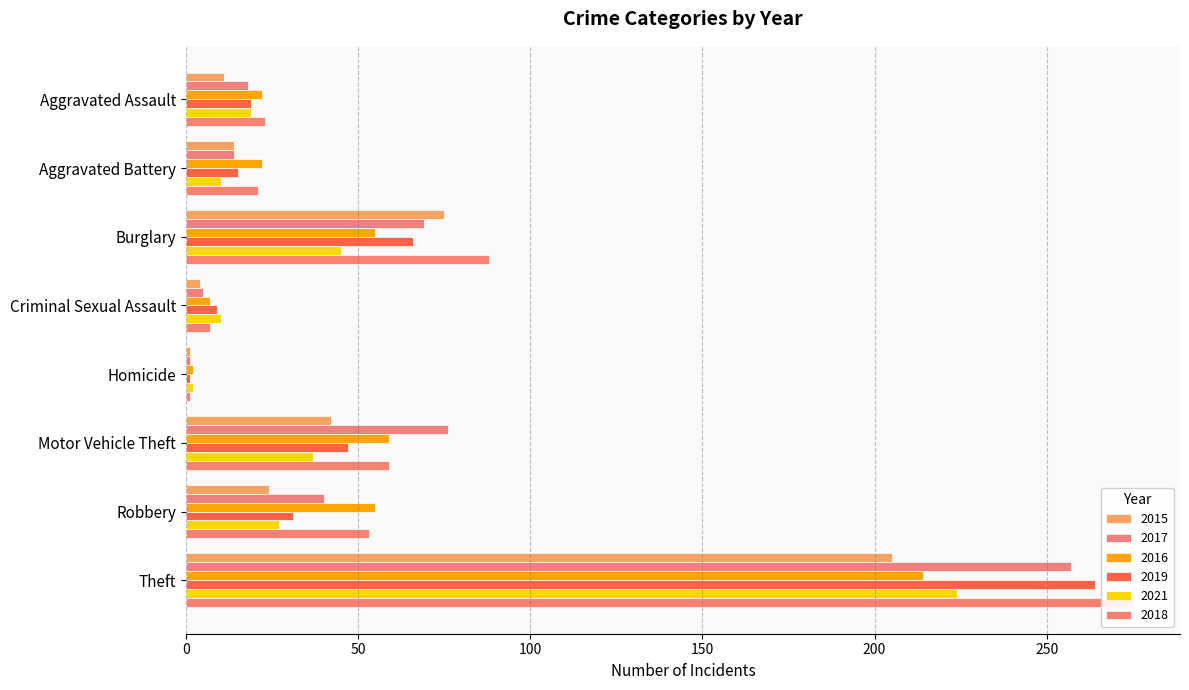

True or false: 2017 has a value of 69 at Burglary.

True